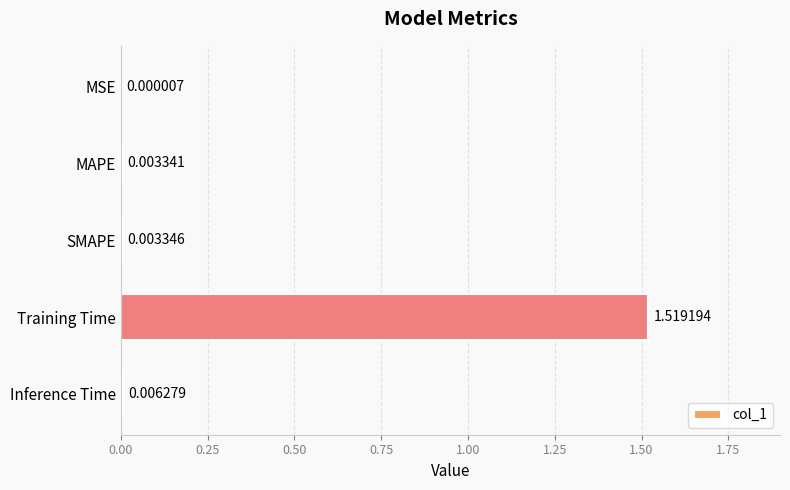

Which has a higher value, Training Time or MAPE?

Training Time